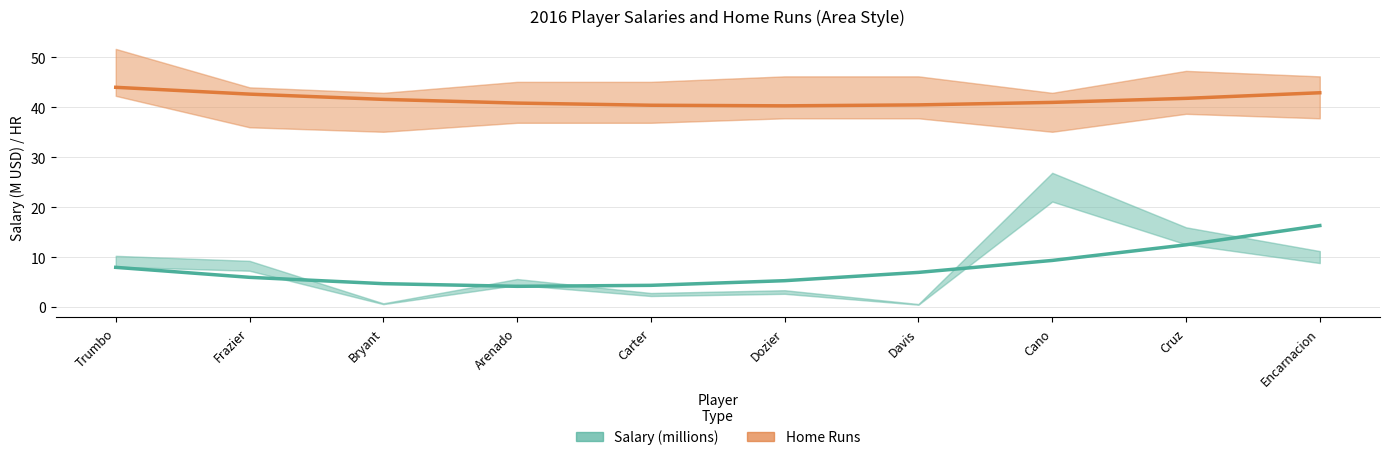

Reading left to right, extract all data points from this chart.

Salary (millions): Trumbo=7.9	Frazier=5.9	Bryant=4.7	Arenado=4.1	Carter=4.3	Dozier=5.3	Davis=6.9	Cano=9.3	Cruz=12.5	Encarnacion=16.3
Home Runs: Trumbo=44.0	Frazier=42.6	Bryant=41.6	Arenado=40.9	Carter=40.4	Dozier=40.3	Davis=40.5	Cano=41.0	Cruz=41.8	Encarnacion=42.9